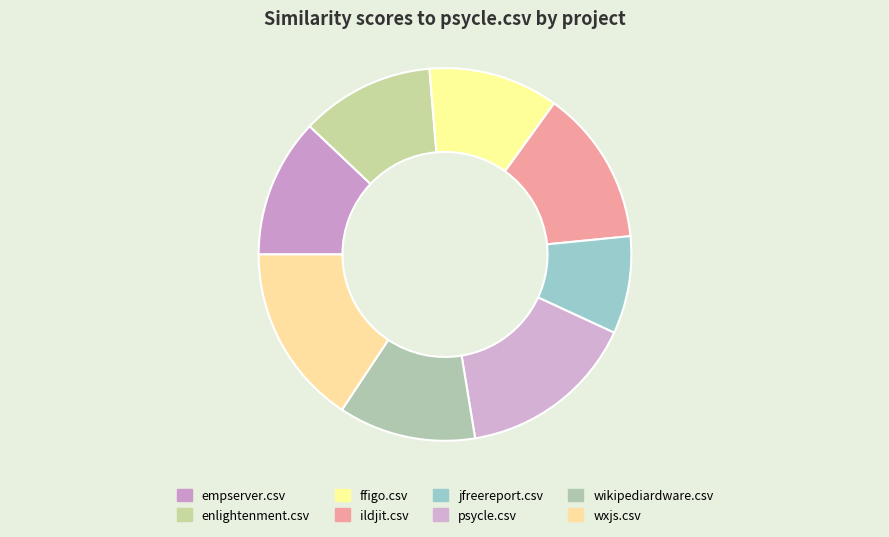

The ffigo.csv slice represents 11% of the pie. True or false?

True